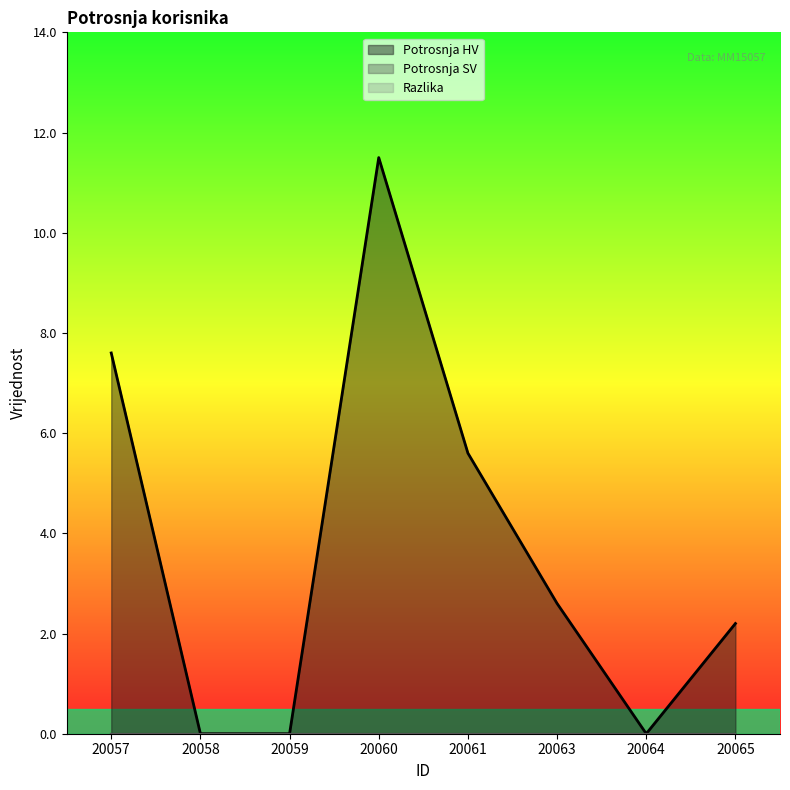

How many values in Potrosnja HV are above zero?

5